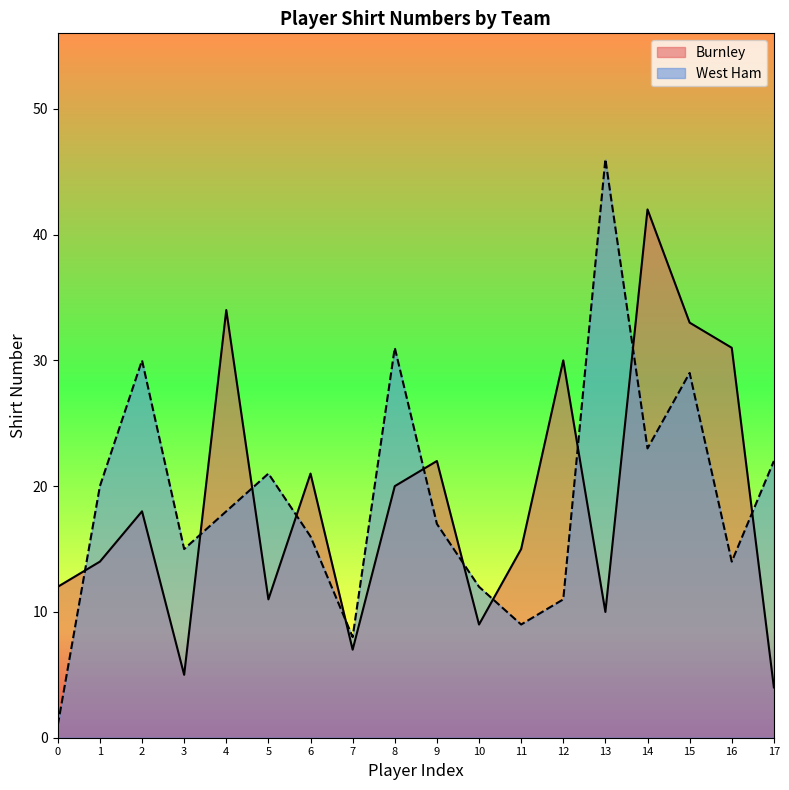

At 1, list the series in order from largest to smallest.

West Ham, Burnley